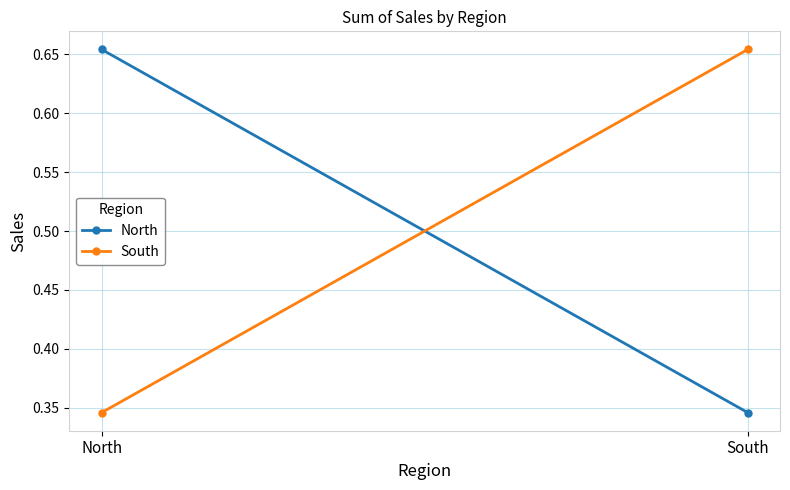

Count the North values in the range 0 to 1.

2